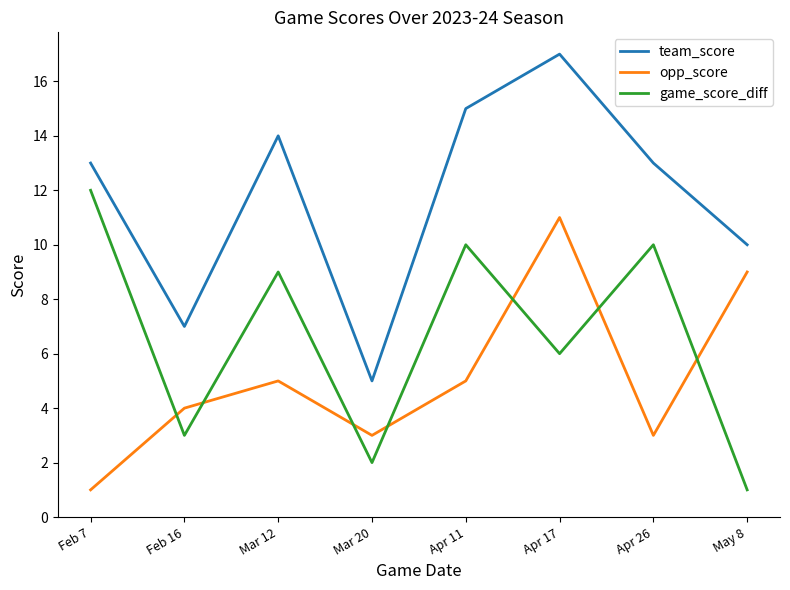

What are all the series names shown in the legend?

team_score, opp_score, game_score_diff